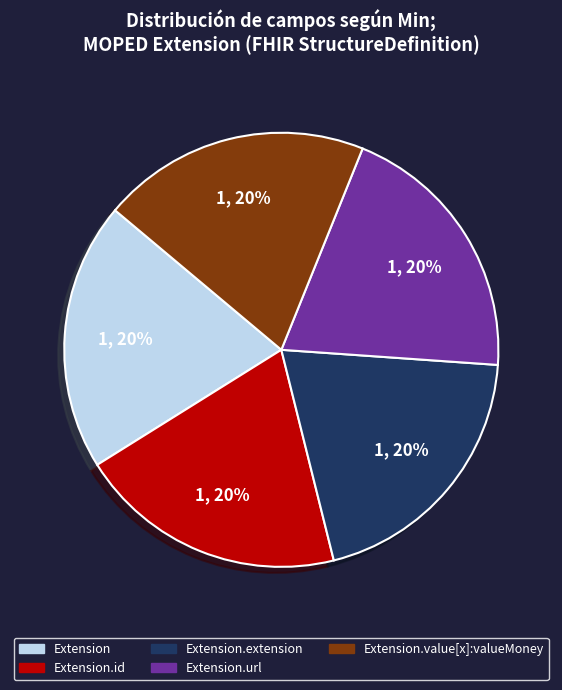

To the nearest percent, what is the difference between the largest and smallest slice percentages?

0%